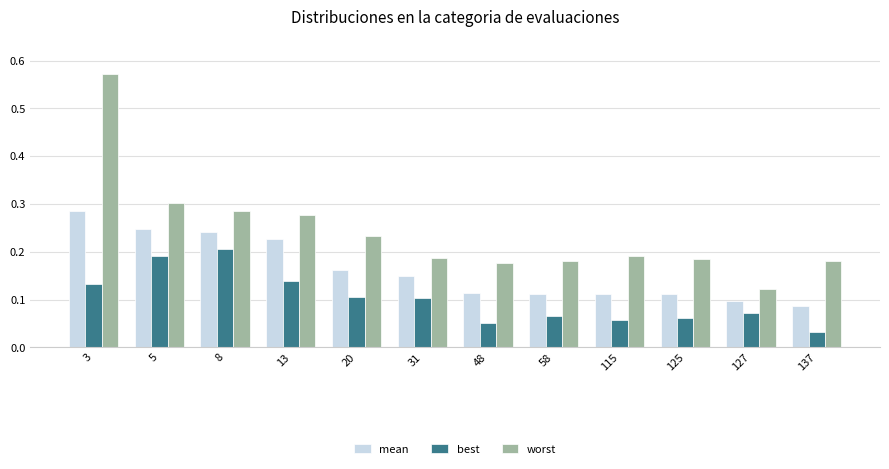

At which label does best reach its minimum?

137